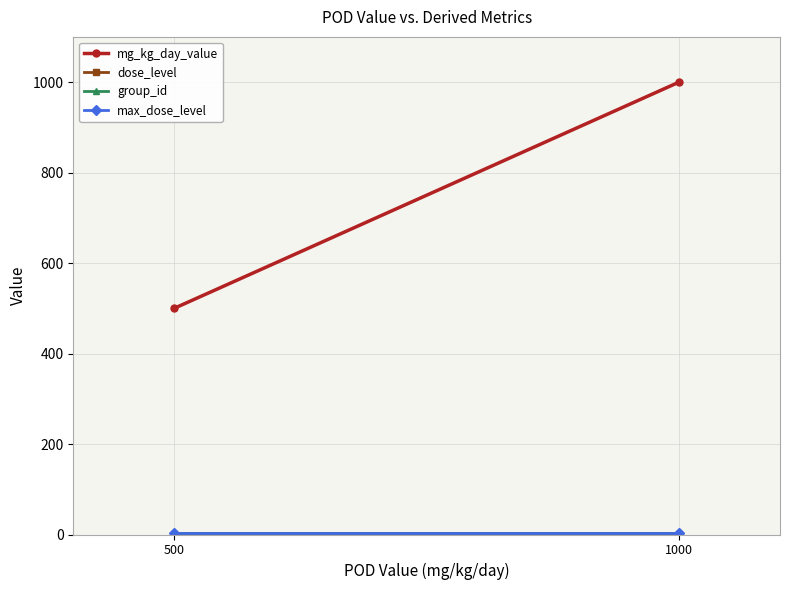

What are all the series names shown in the legend?

mg_kg_day_value, dose_level, group_id, max_dose_level